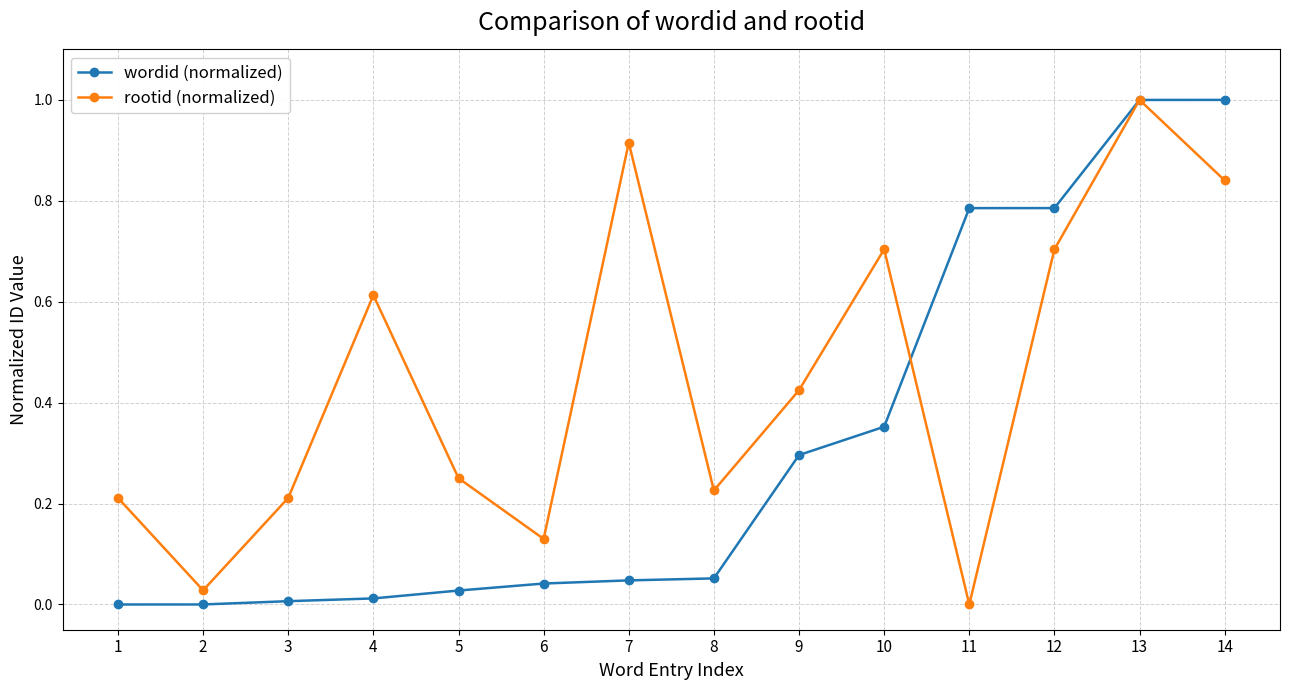

Is the value of wordid (normalized) at 9 greater than the value of rootid (normalized) at 9?

No